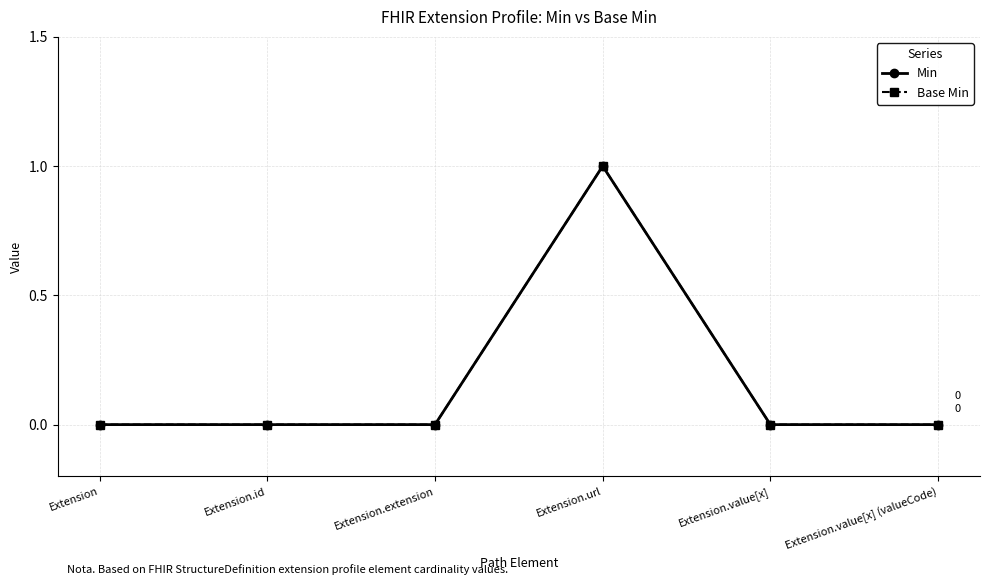

Is this an area chart (filled region under the line)?

No